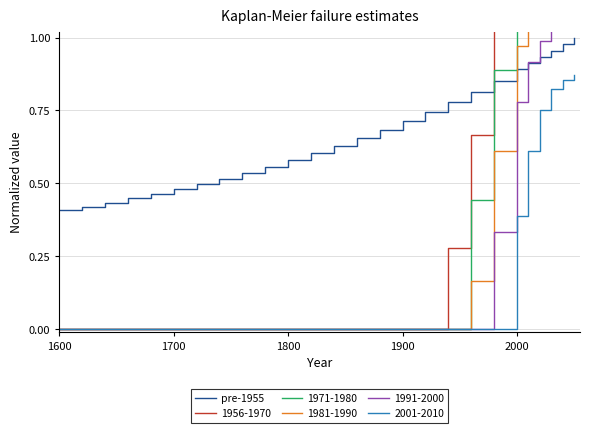

True or false: pre-1955 and 2001-2010 cross at least once.

False